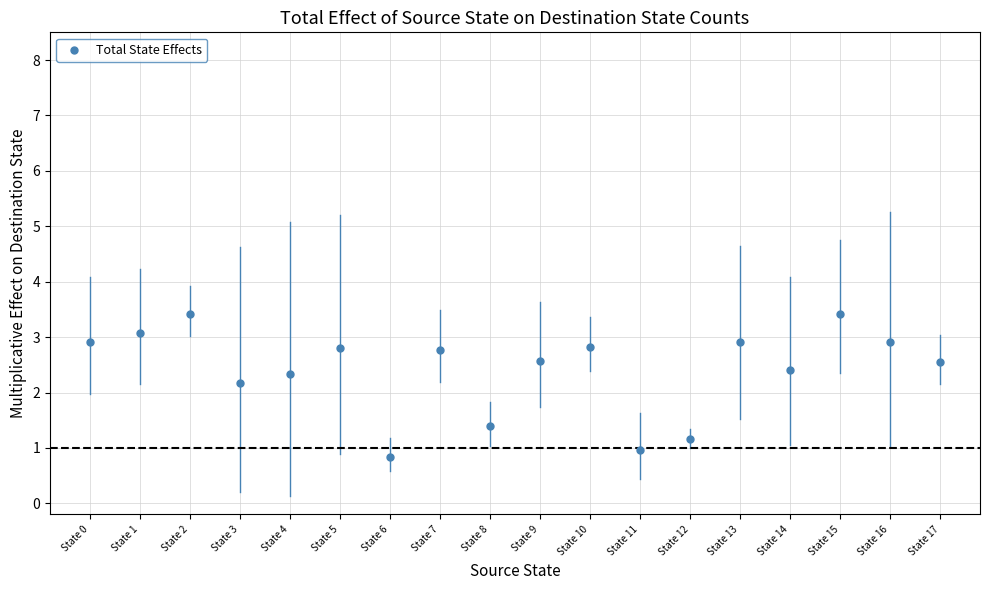

What Y value in the scatter plot is closest to 2?

2.2